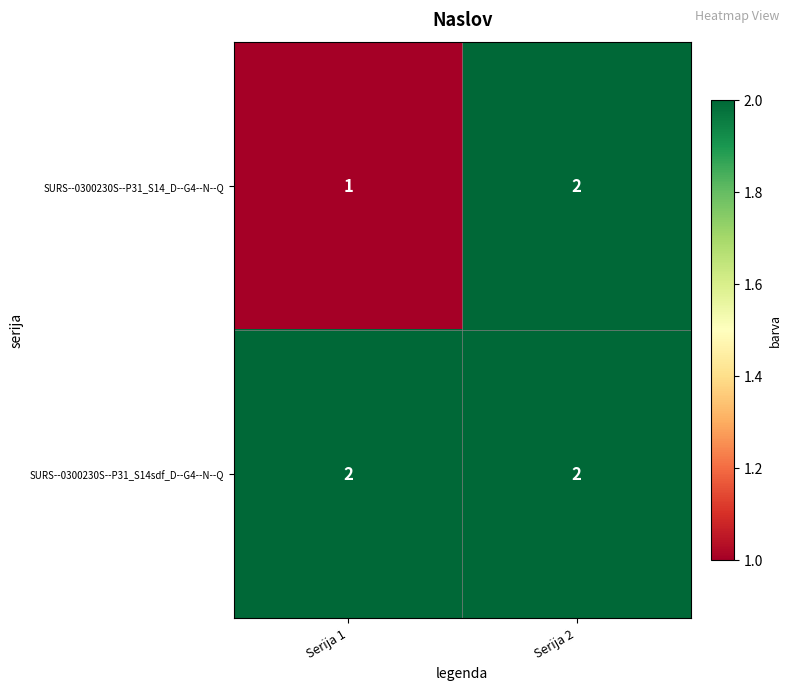

Reading left to right, transcribe all the data shown in this chart.

SURS--0300230S--P31_S14_D--G4--N--Q: Serija 1=1	Serija 2=2
SURS--0300230S--P31_S14sdf_D--G4--N--Q: Serija 1=2	Serija 2=2